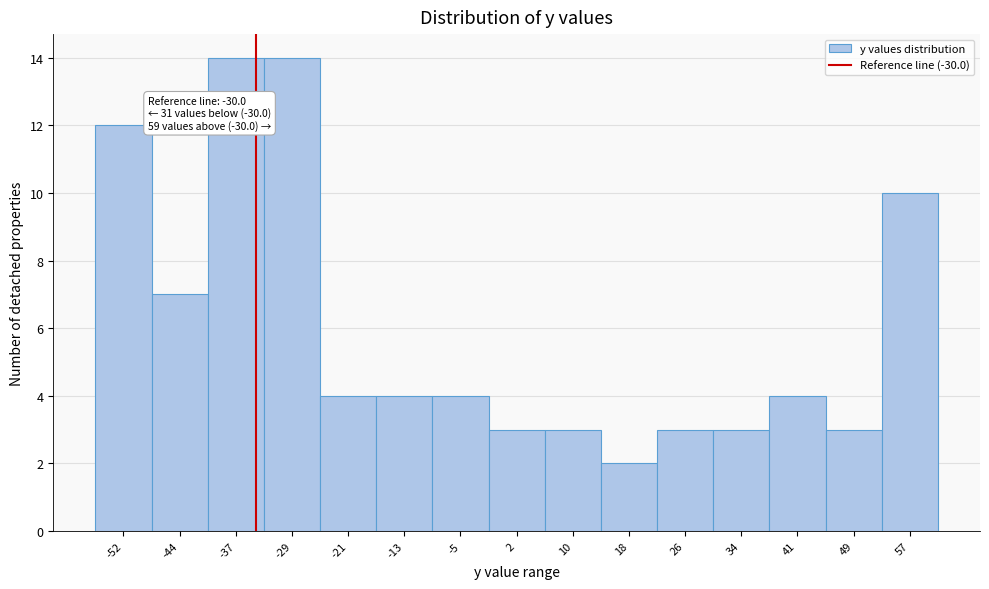

Reading left to right, transcribe all the data shown in this chart.

12	7	14	14	4	4	4	3	3	2	3	3	4	3	10